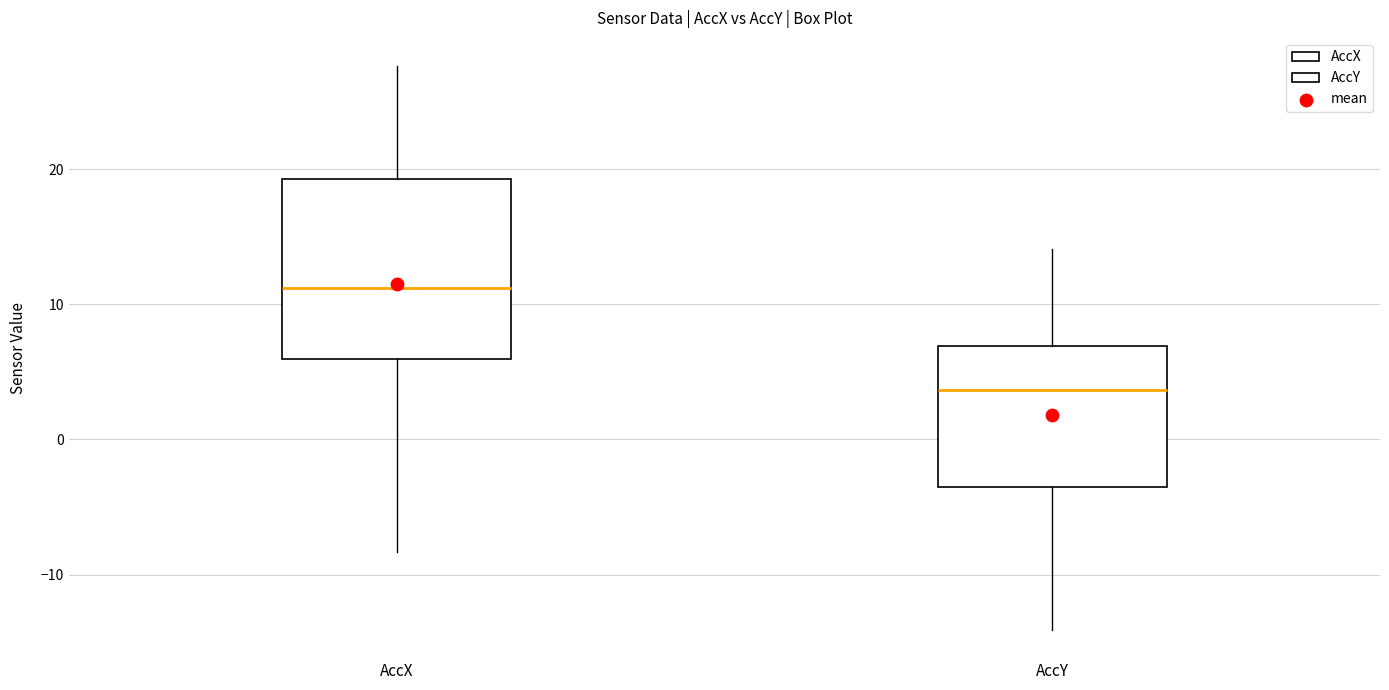

Where does the lower whisker of the box for AccX end on the y-axis? The values are not printed on the chart, so give them approximately, as read against the axis.

-8